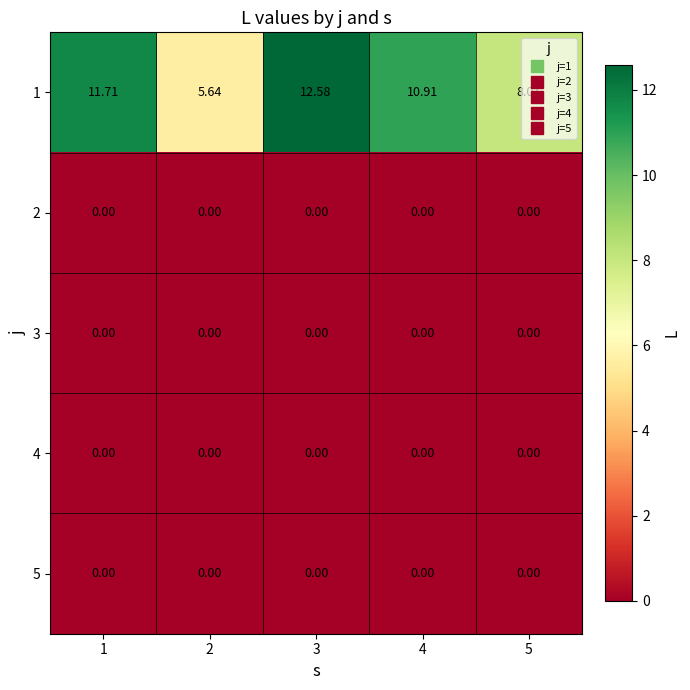

How many distinct data groups are displayed?

5